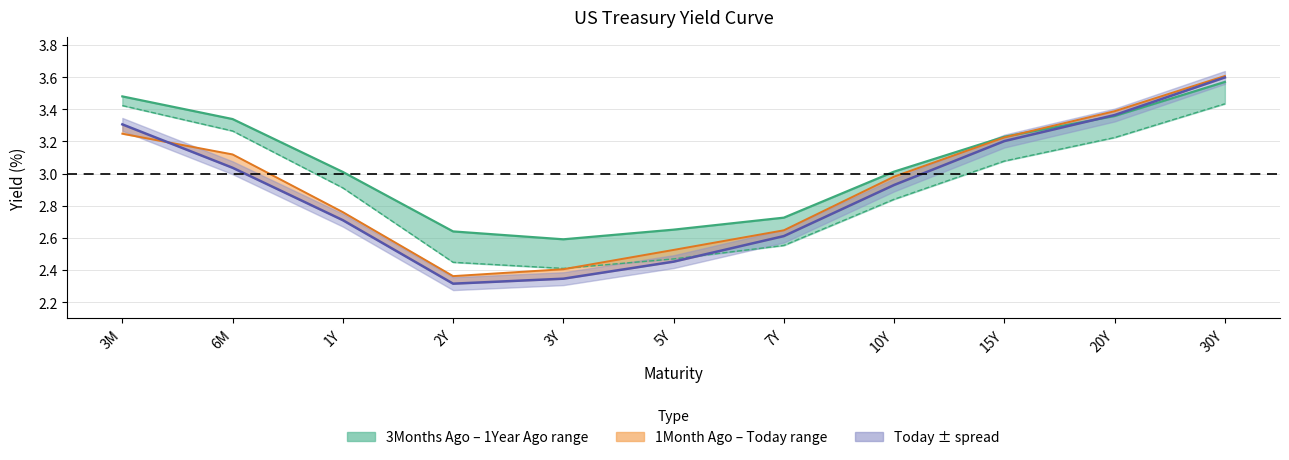

What is the approximate value of 1Month Ago at 10Y?

3.0